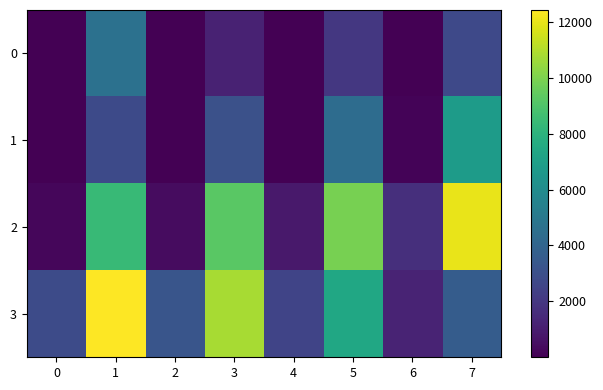

Reading left to right, extract all data points from this chart.

0: 0=18	1=4638	2=4	3=1194	4=3	5=2036	6=17	7=2767
1: 0=18	1=2815	2=24	3=3076	4=48	5=4401	6=125	7=6800
2: 0=227	1=8393	2=427	3=9241	4=848	5=9880	6=1687	7=12027
3: 0=2850	1=12421	2=3270	3=10782	4=2548	5=7408	6=1223	7=3608